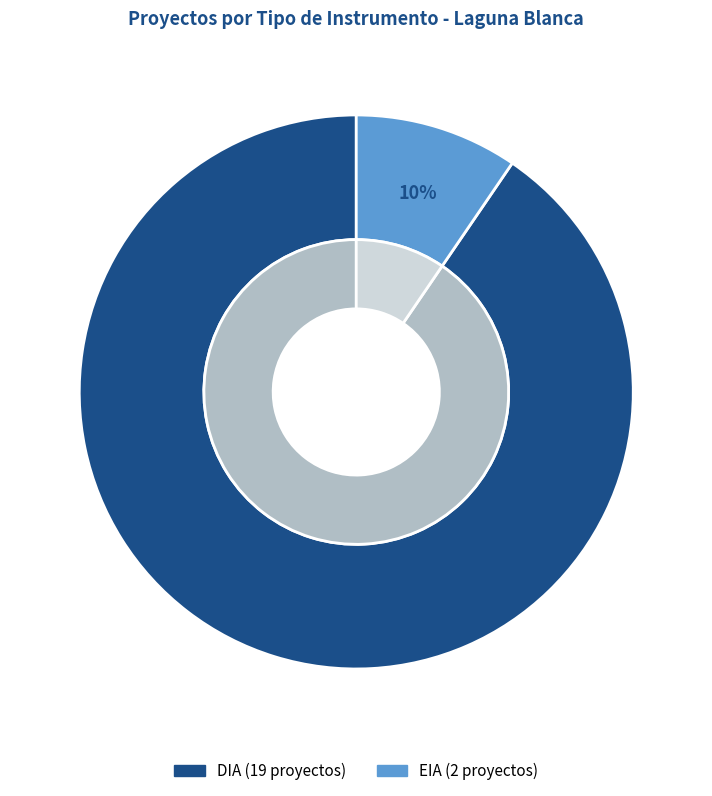

What percentage is the DIA slice, to the nearest percent?

90%